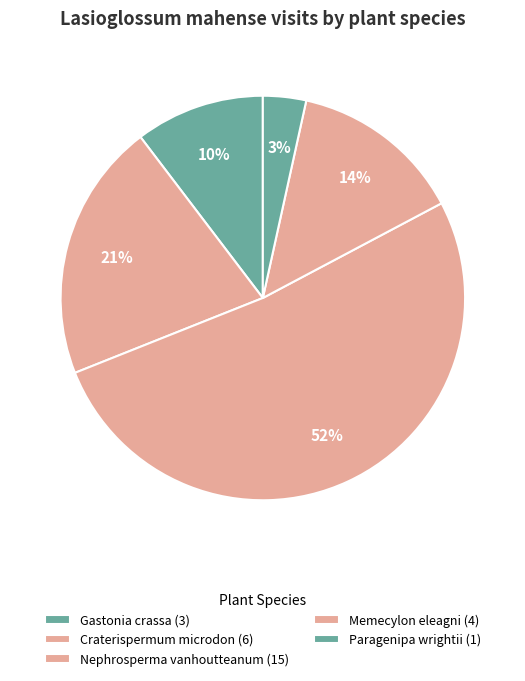

Count the number of slices in the pie.

5